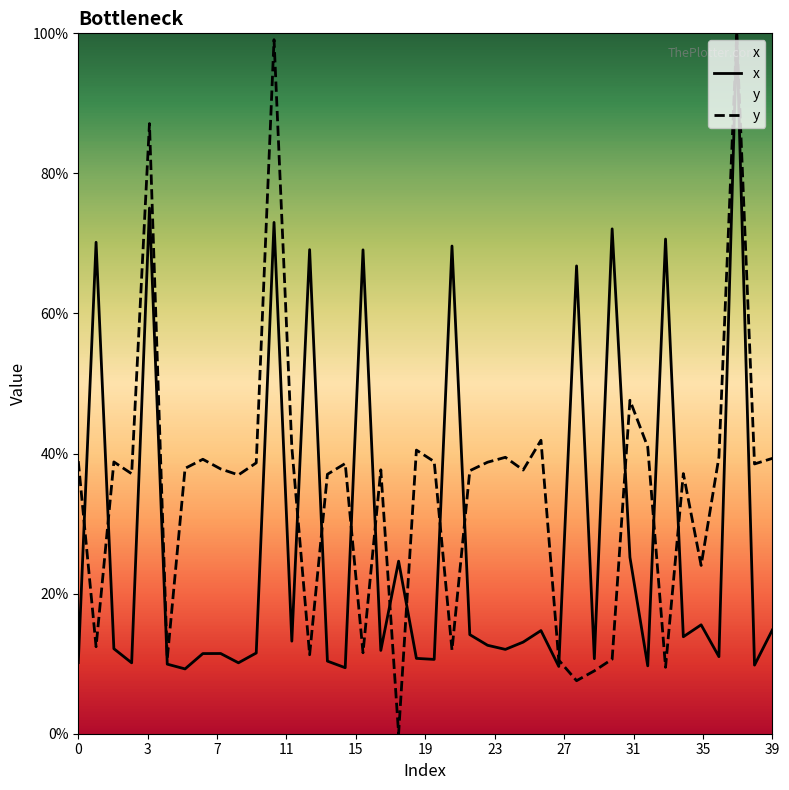

Rank the series by their average value, from lowest to highest.

x, y